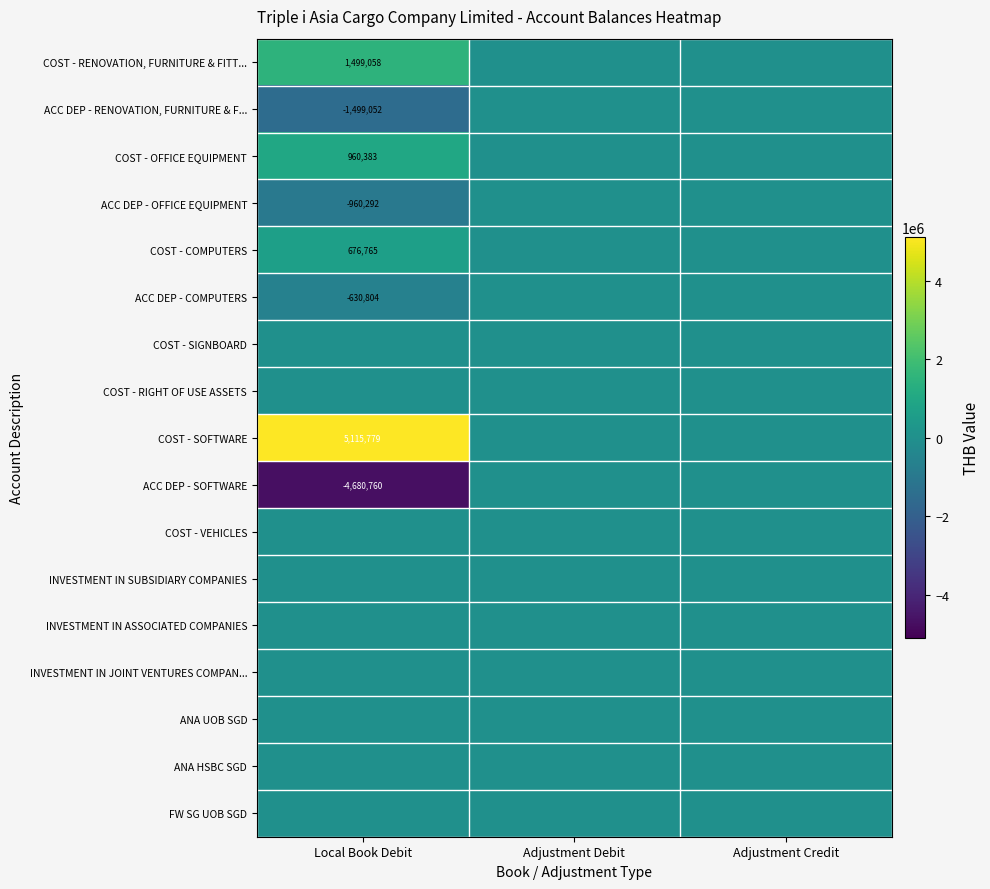

Is it true that ACC DEP - RENOVATION, FURNITURE & F... equals -2194428 at Local Book Debit?

False